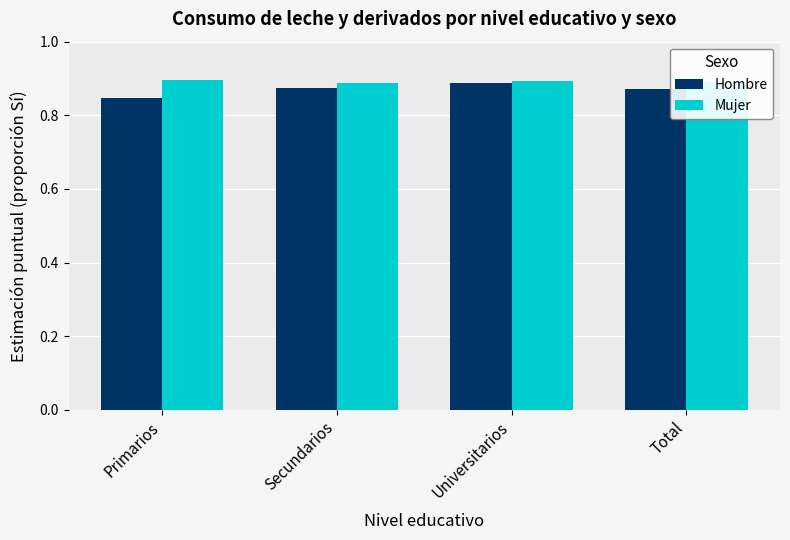

At how many categories does at least one series exceed 0?

4